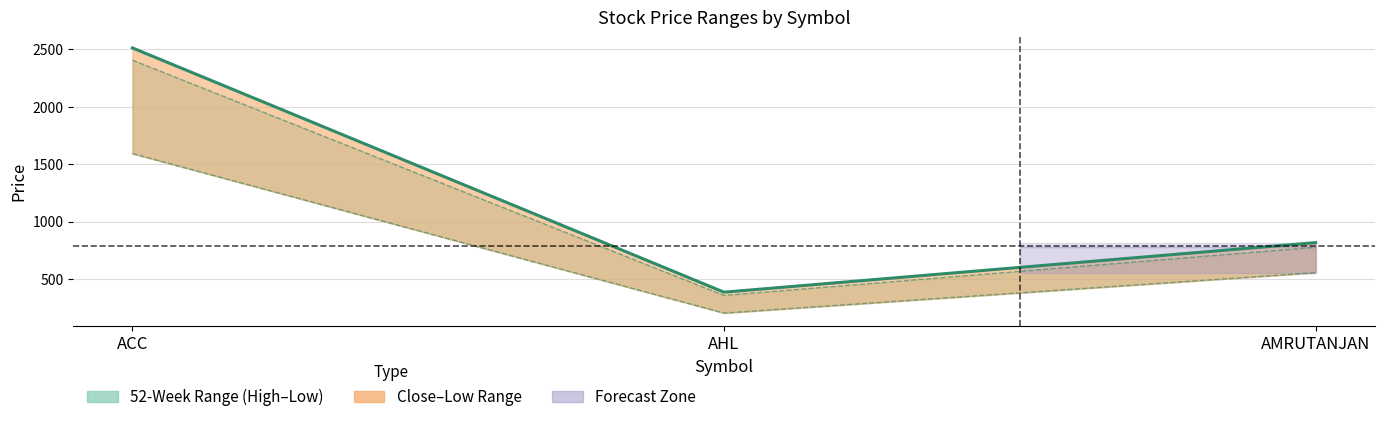

Reading left to right, transcribe all the data shown in this chart.

Close_Price: ACC=2513.4	AHL=384.0	AMRUTANJAN=816.0
Adjusted 52_Week_High: ACC=2407.1	AHL=355.5	AMRUTANJAN=775.5
Adjusted 52_Week_Low: ACC=1592.3	AHL=201.9	AMRUTANJAN=554.0